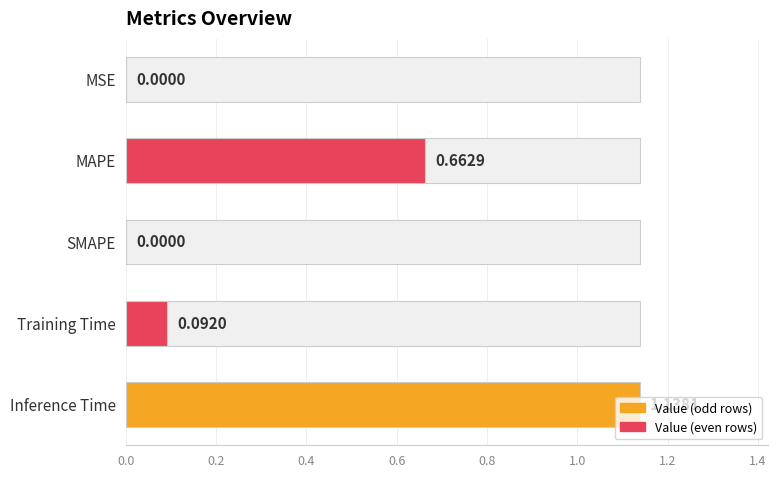

True or false: the data shows 0.0 at SMAPE.

True